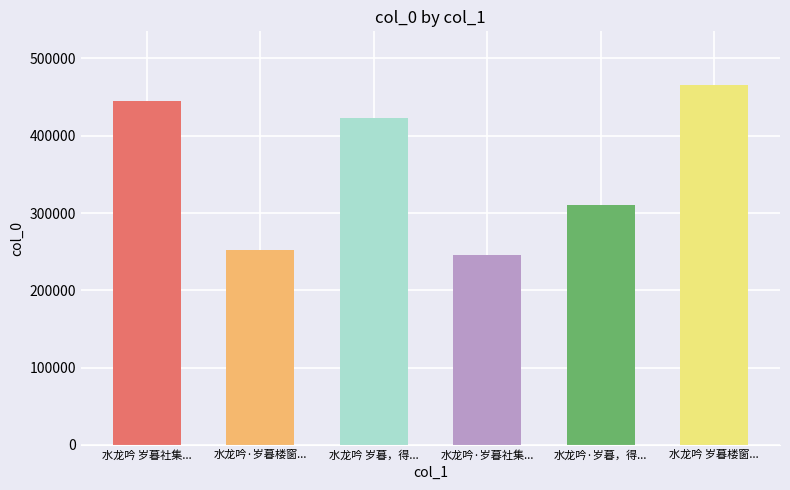

What is the average value?

356756